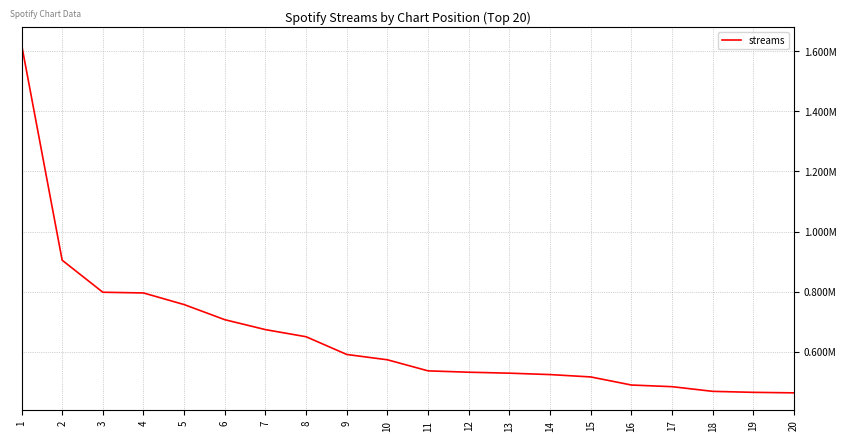

Which label corresponds to the smallest value in the chart?

20